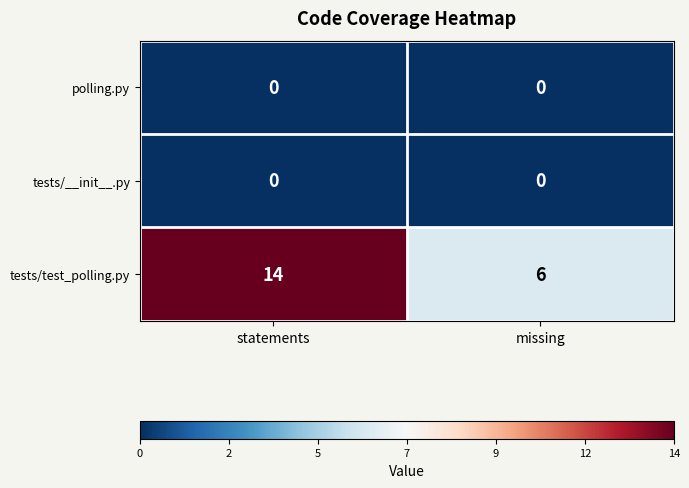

Reading left to right, list all the values displayed in this chart.

polling.py: 0	0
tests/__init__.py: 0	0
tests/test_polling.py: 14	6